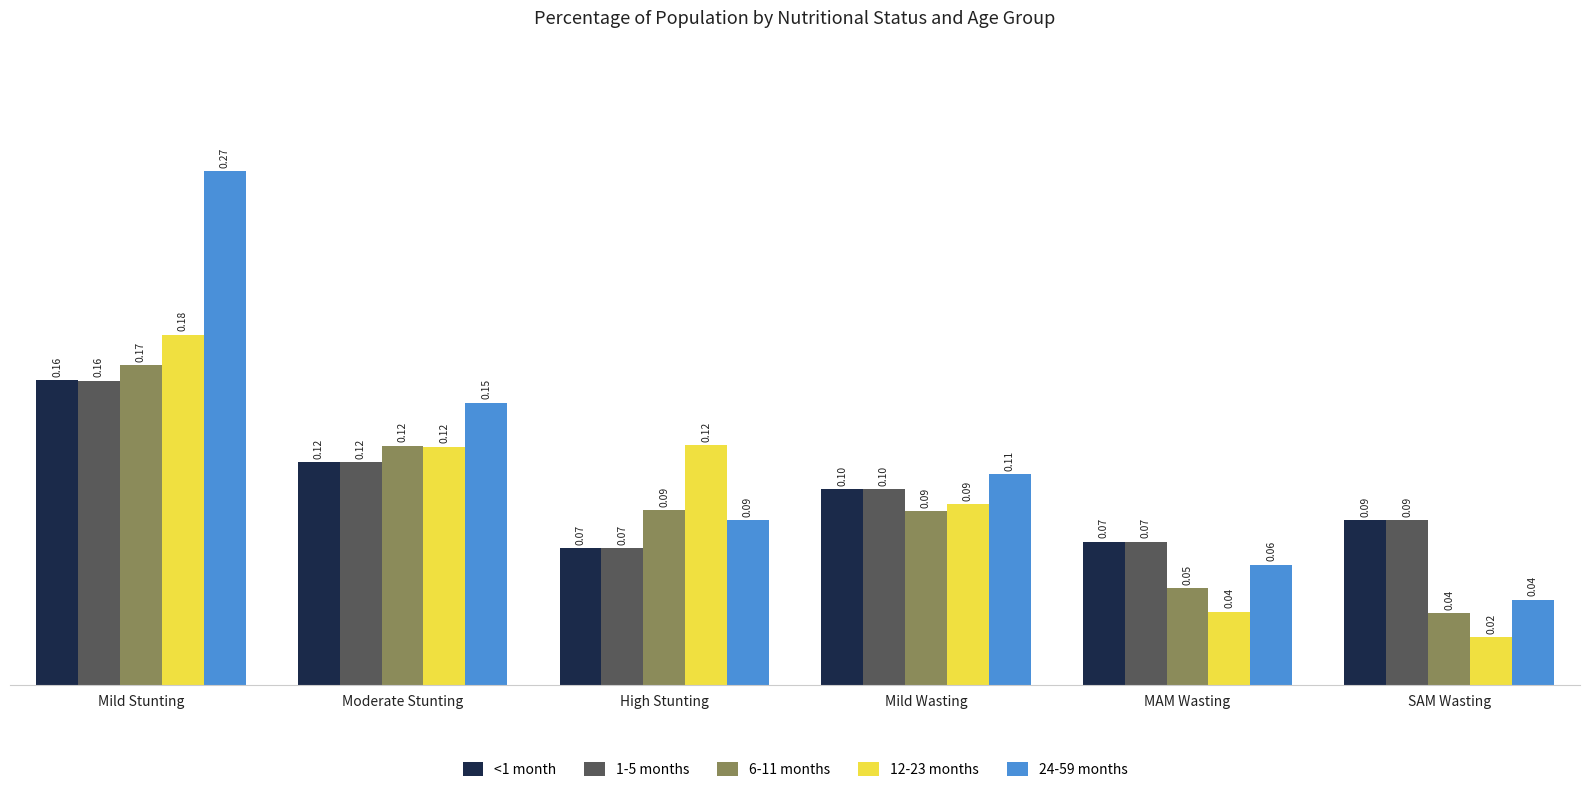

What is the total value across all series at Moderate Stunting?

0.6